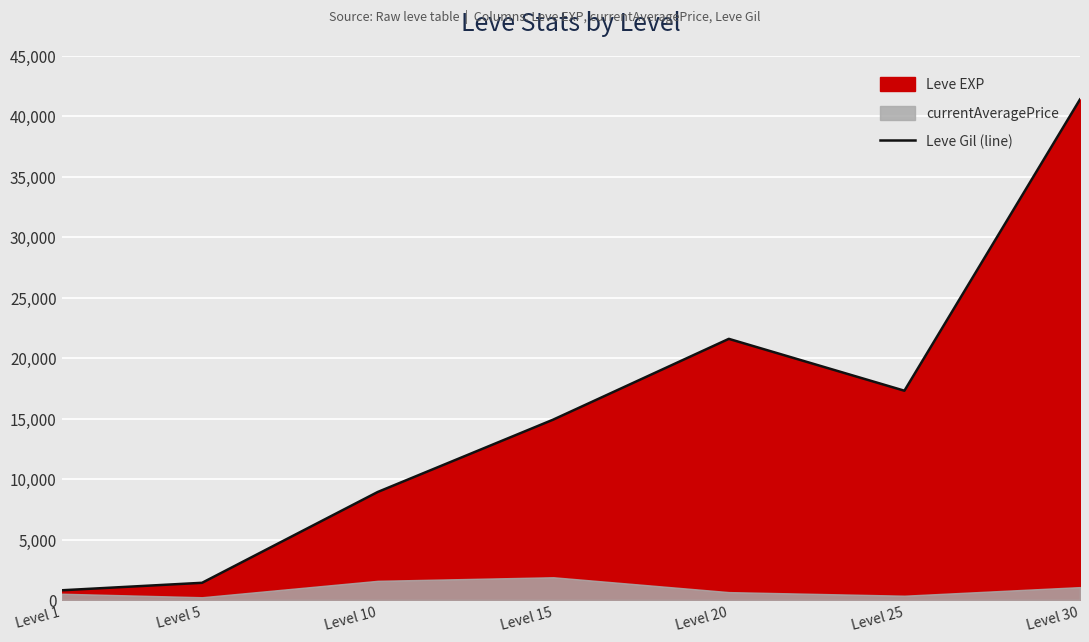

Reading left to right, list all the values displayed in this chart.

Level 1=800	Level 5=1420	Level 10=8930	Level 15=14920	Level 20=21600	Level 25=17310	Level 30=41410